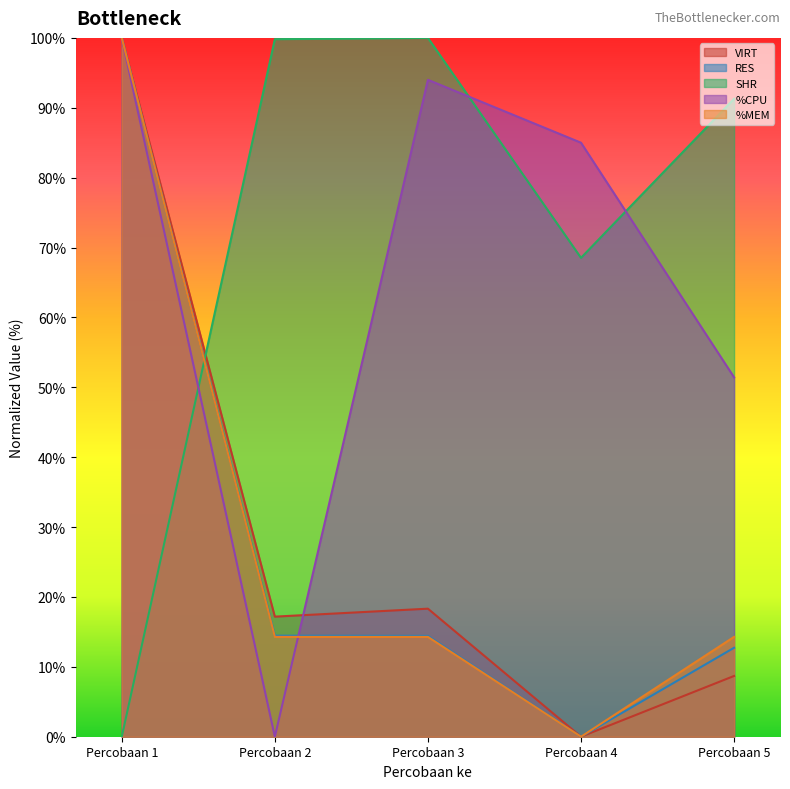

What is the greatest value displayed?

100.0